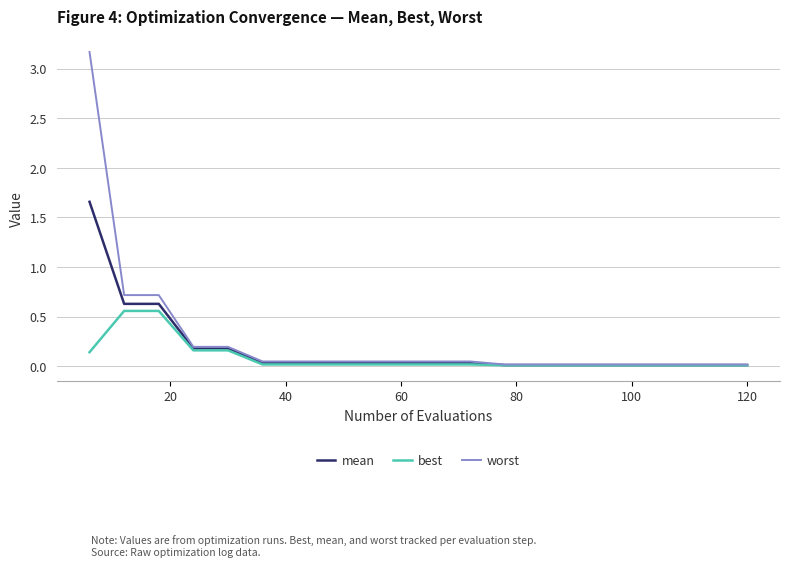

List the series in order of their peak value, lowest first.

best, mean, worst